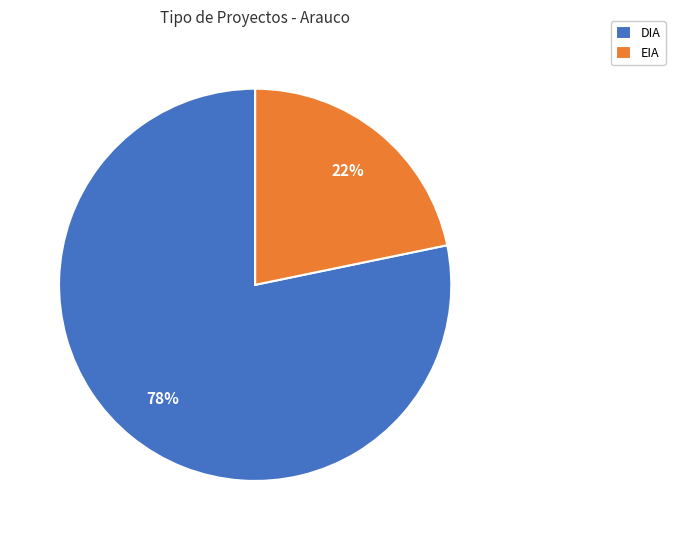

Between EIA and DIA, which is larger?

DIA